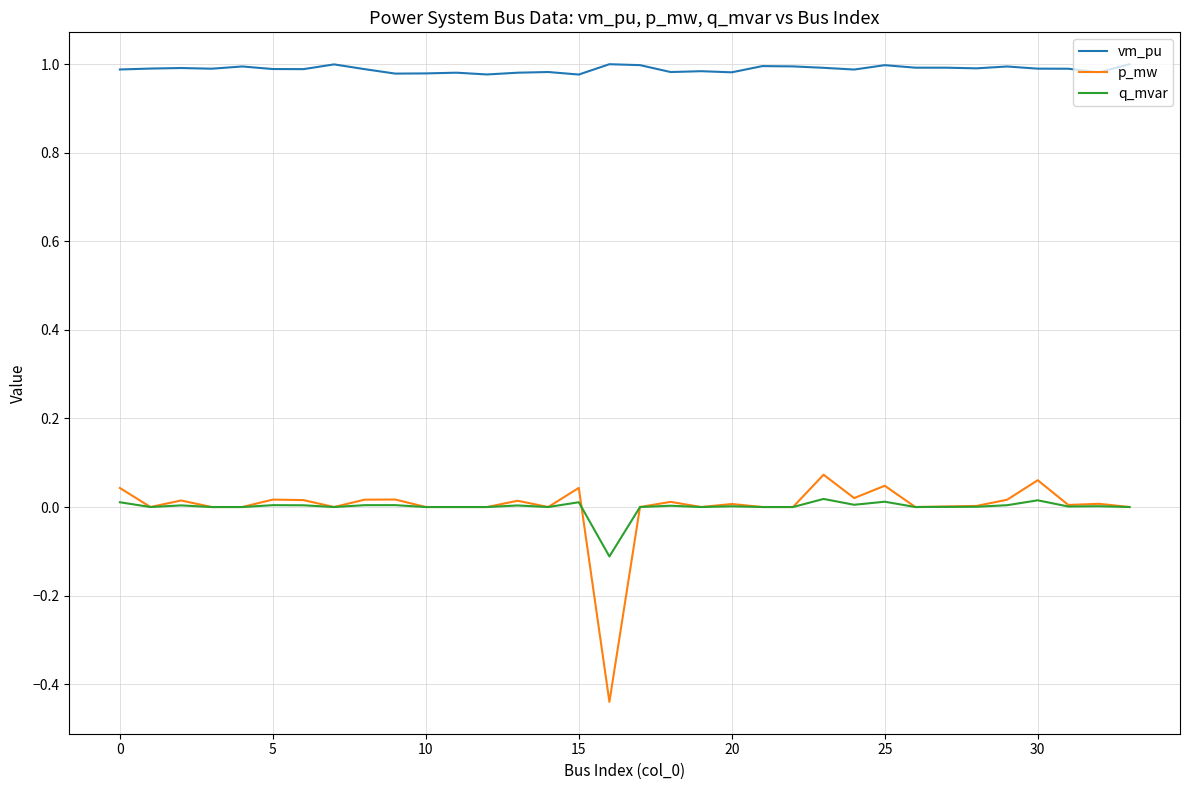

True or false: p_mw and vm_pu intersect in this chart.

False